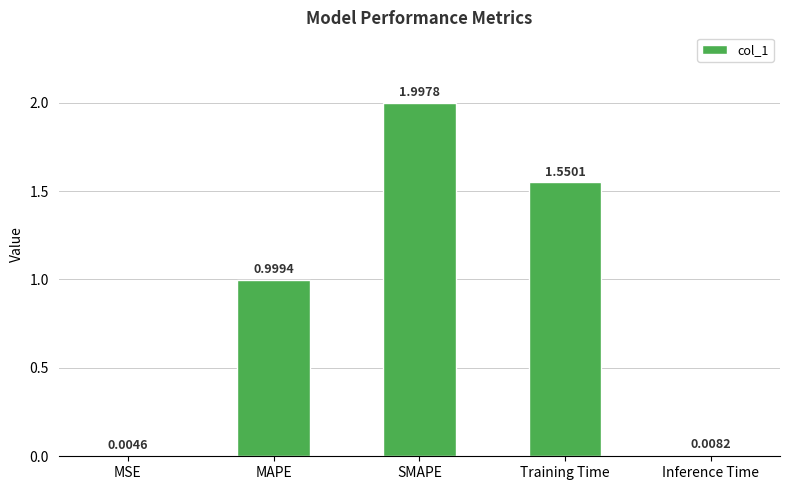

What is the sum of all values?

4.6